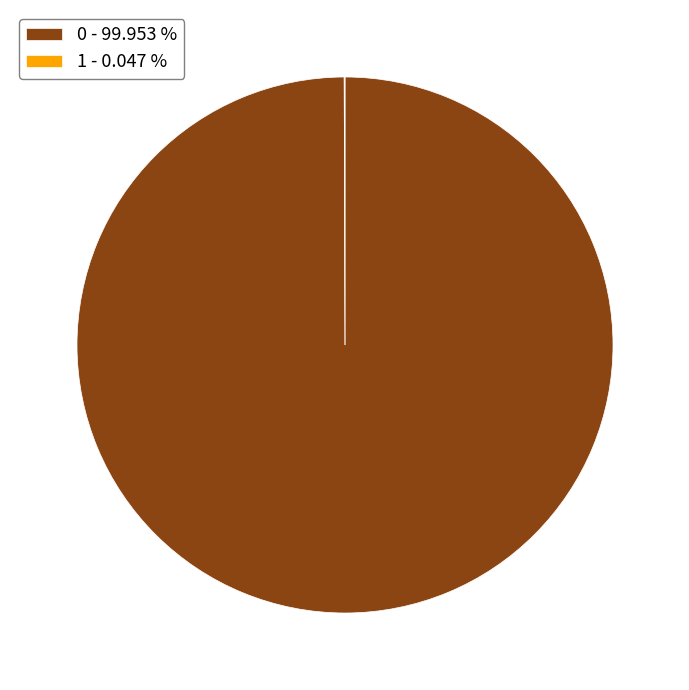

Does any single category account for the majority?

Yes